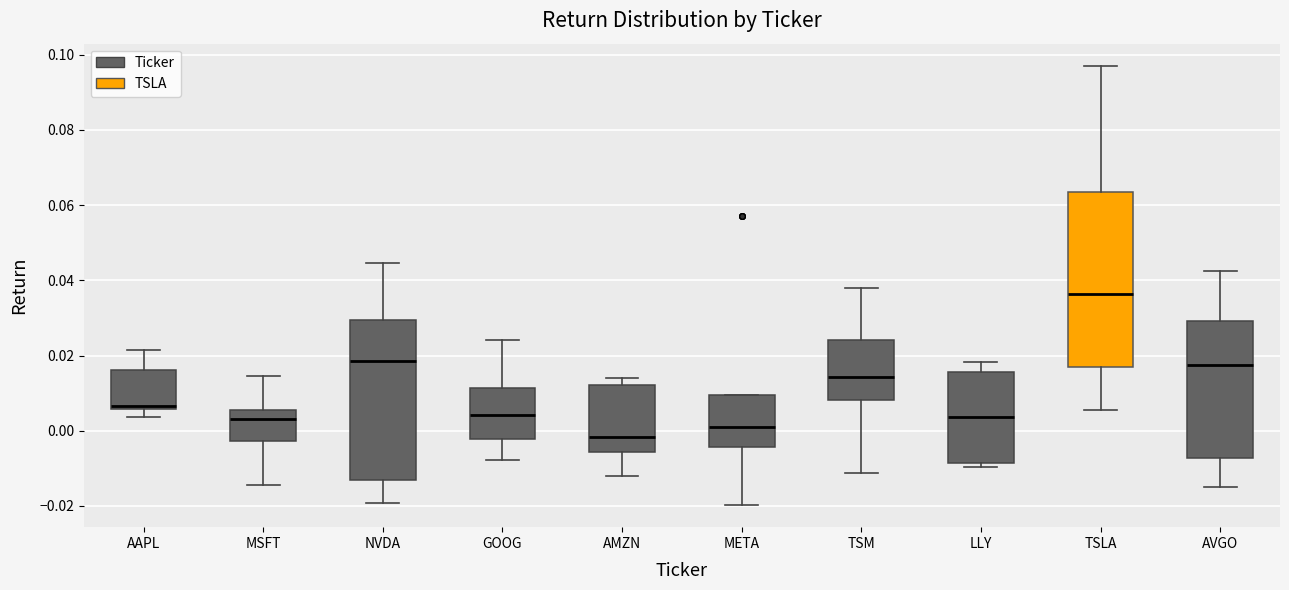

Reading left to right, read every box against the y-axis: the position of its median line, the range the box covers, and the ends of its whiskers. The values are not printed on the chart, so give them approximately, as read against the axis.

AAPL: median 0.006 (just above the box's lower edge), box 0.006 to 0.016, whiskers 0.004 to 0.022
MSFT: median 0.004, box -0.002 to 0.006, whiskers -0.014 to 0.014
NVDA: median 0.018, box -0.014 to 0.030, whiskers -0.020 to 0.044
GOOG: median 0.004, box -0.002 to 0.012, whiskers -0.008 to 0.024
AMZN: median -0.002, box -0.006 to 0.012, whiskers -0.012 to 0.014
META: median 0.002, box -0.004 to 0.010, whiskers -0.020 to 0.010
TSM: median 0.014, box 0.008 to 0.024, whiskers -0.012 to 0.038
LLY: median 0.004, box -0.008 to 0.016, whiskers -0.010 to 0.018
TSLA: median 0.036, box 0.016 to 0.064, whiskers 0.006 to 0.098
AVGO: median 0.018, box -0.008 to 0.030, whiskers -0.016 to 0.042